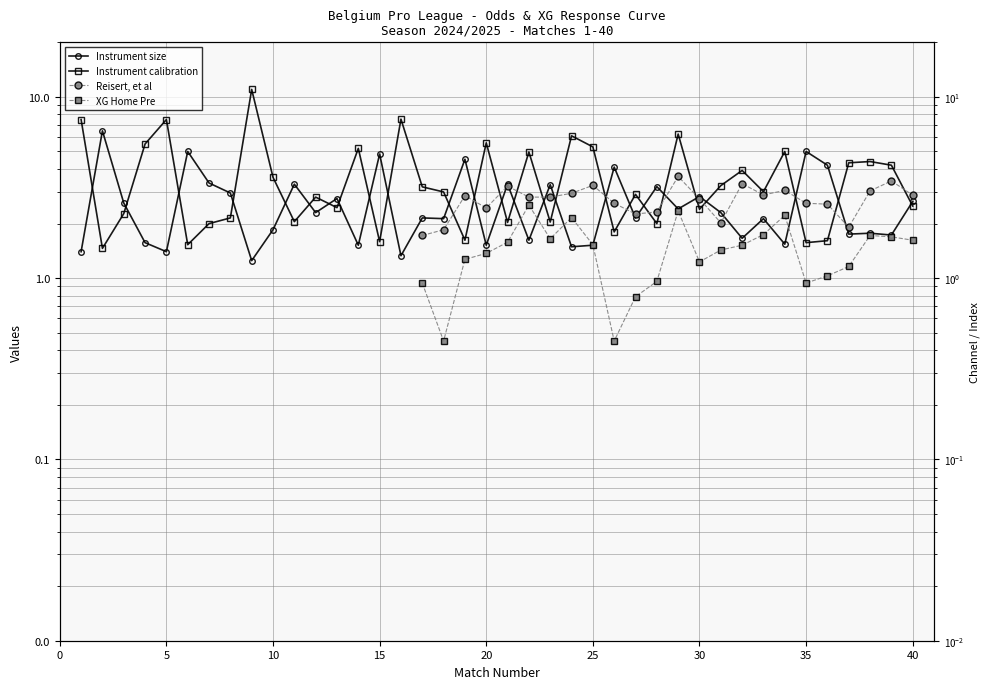

What are all the series names shown in the legend?

Instrument size, Instrument calibration, Reisert, et al, XG Home Pre